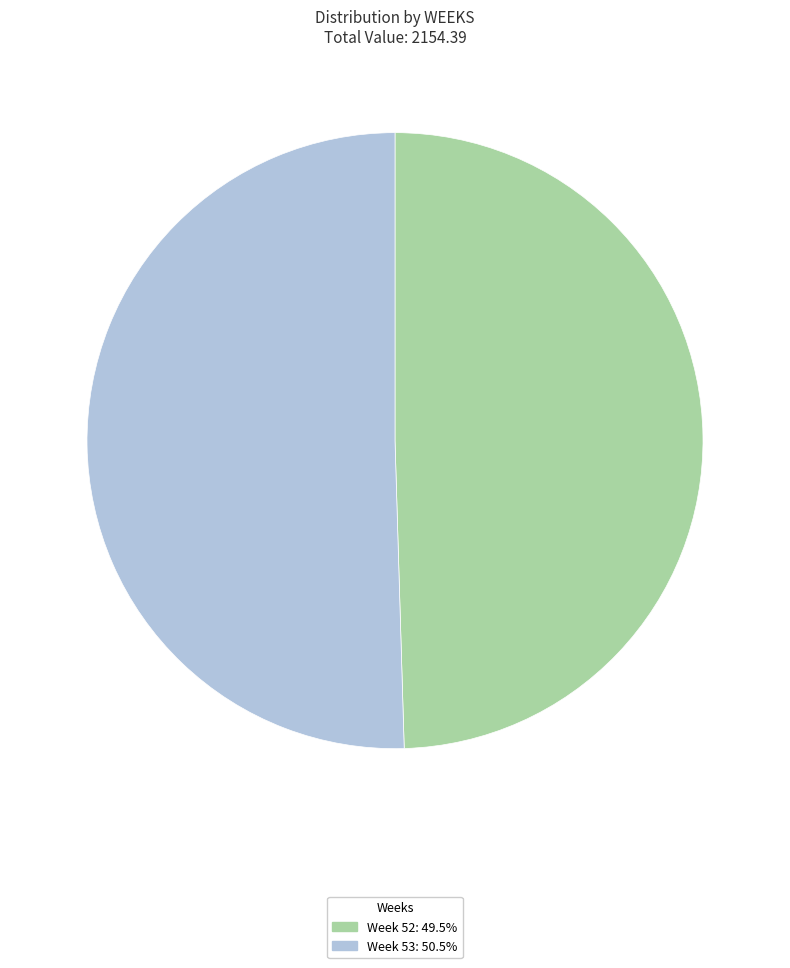

Does any single category account for the majority?

Yes